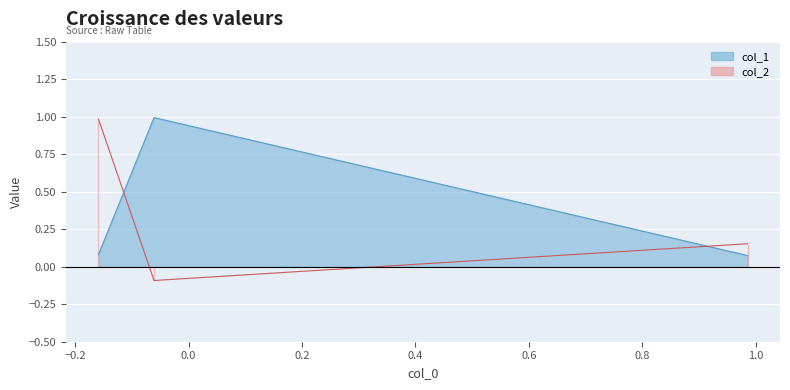

Which series has the largest total across all categories?

col_1